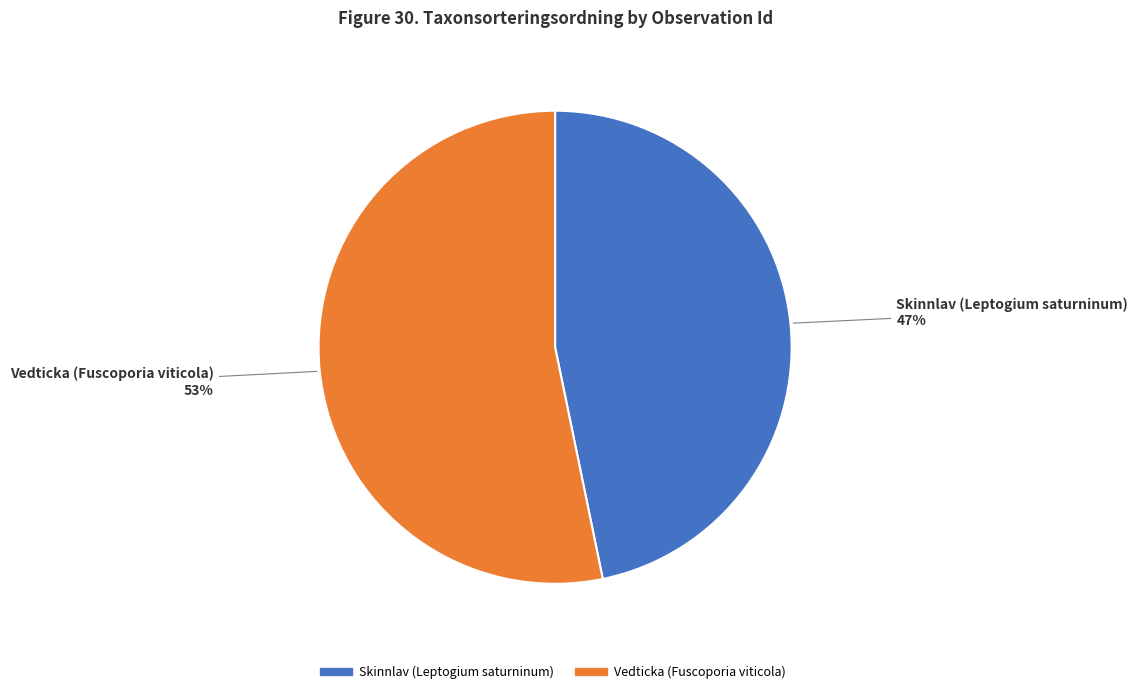

To the nearest percent, what is the difference between the largest and smallest slice percentages?

6%